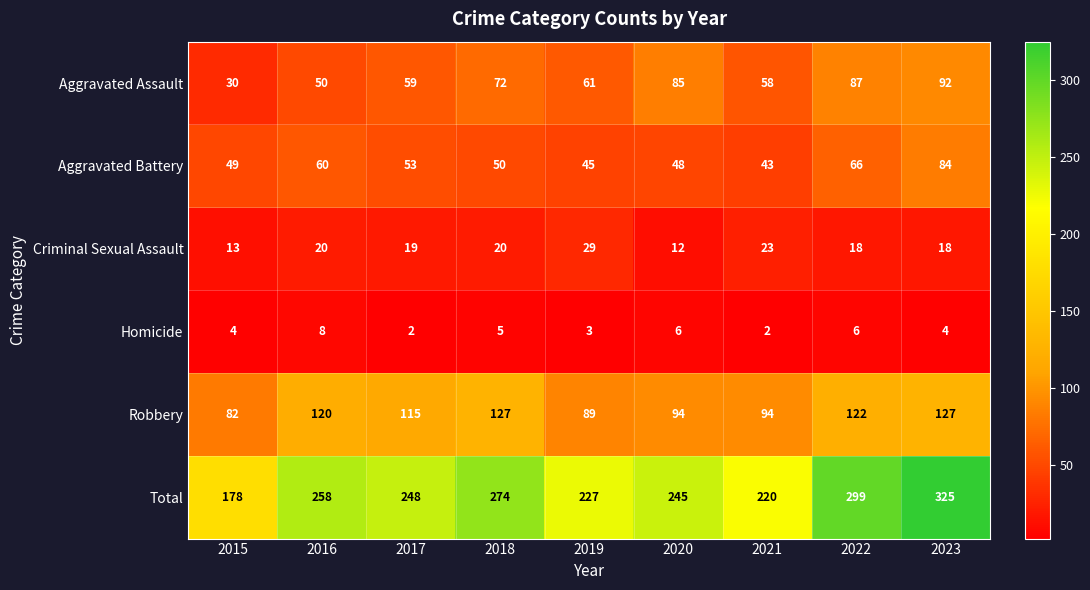

What is the difference between the Robbery values at 2019 and 2017?

26